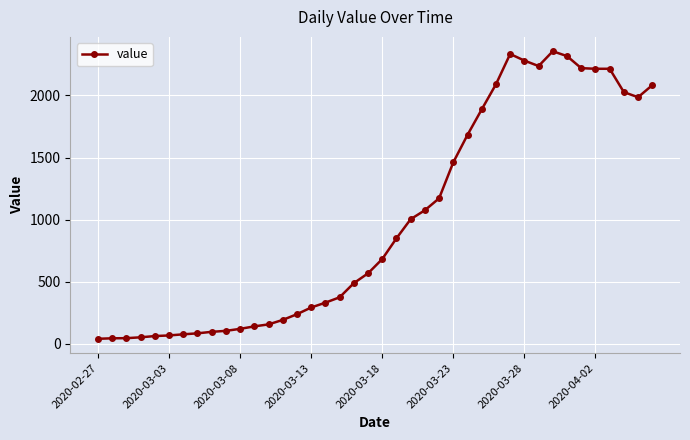

What is the difference between the maximum and second lowest values?

2311